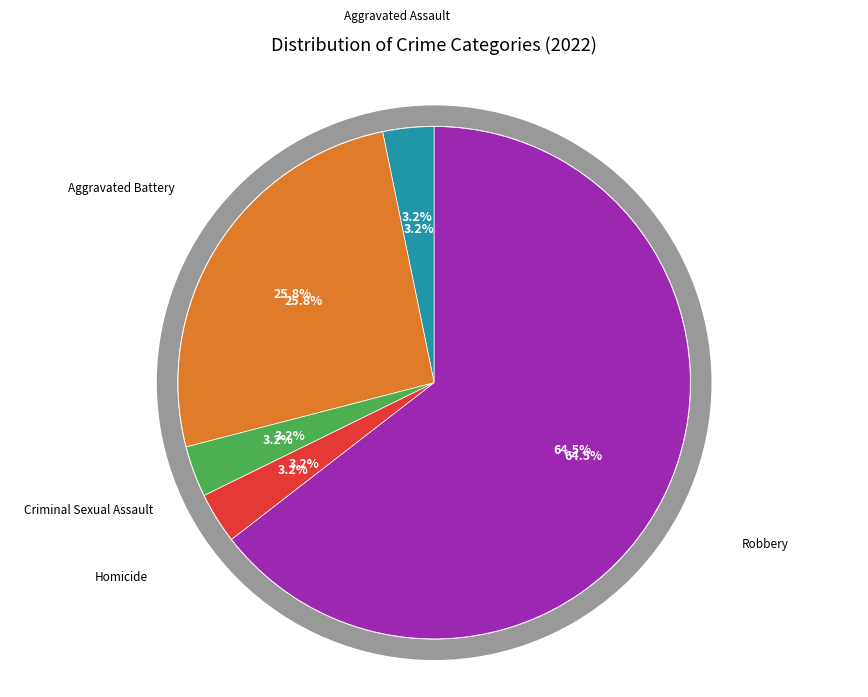

What percentage is the Aggravated Battery slice, to the nearest percent?

26%